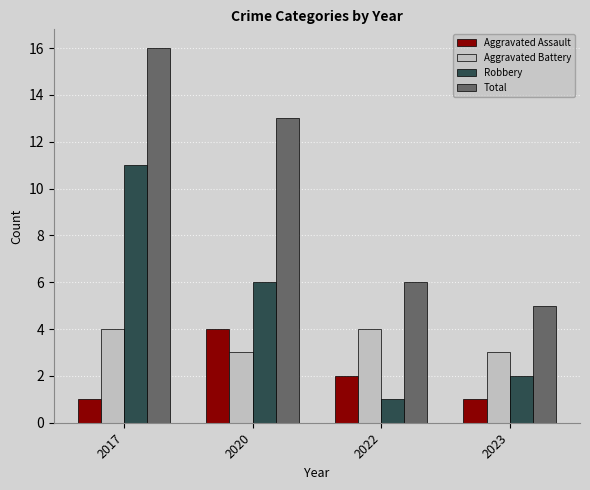

List the series in order of their overall mean, highest first.

Total, Robbery, Aggravated Battery, Aggravated Assault